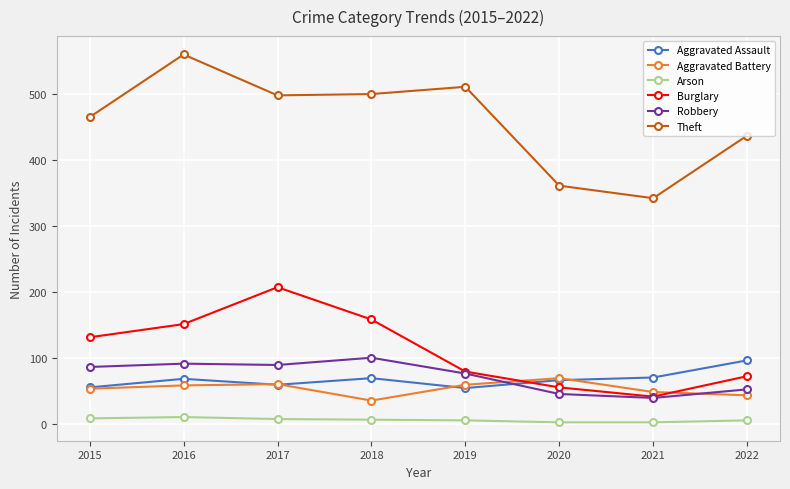

What is the average value of the Aggravated Assault series?

67